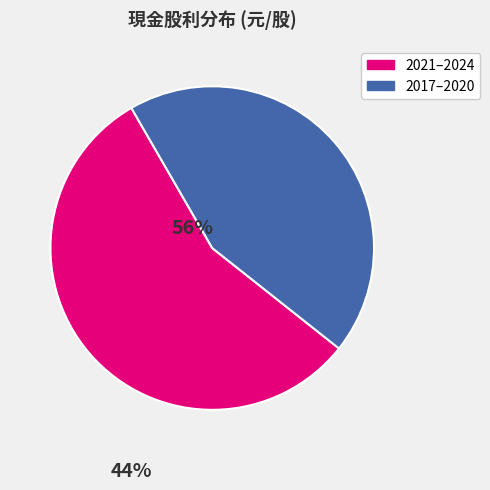

Is there a majority slice in this chart?

Yes